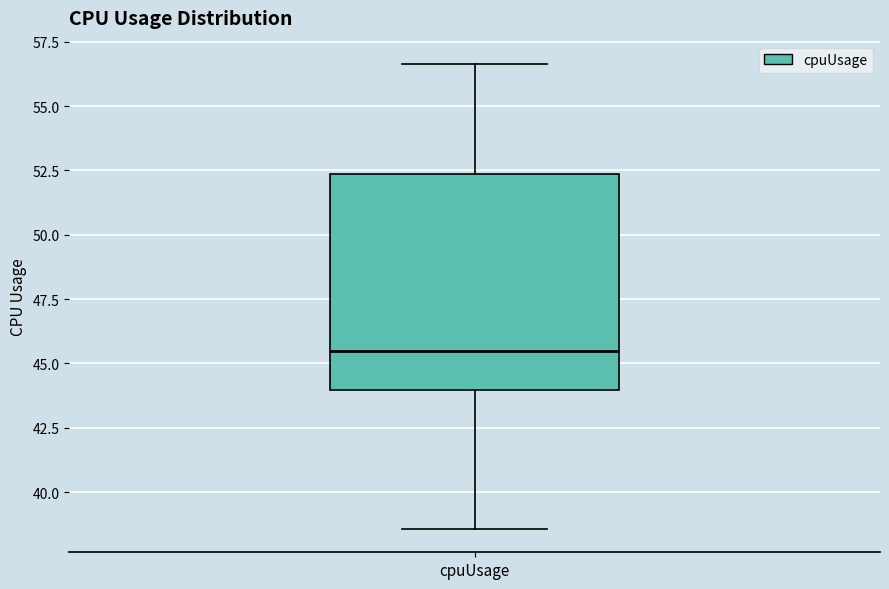

Transcribe this box plot: give where the median line is, the range the box spans, and where the two whiskers end, as read against the y-axis. The values are not printed on the chart, so give them approximately, as read against the axis.

median 45.5, box 44.0 to 52.5, whiskers 38.5 to 56.5